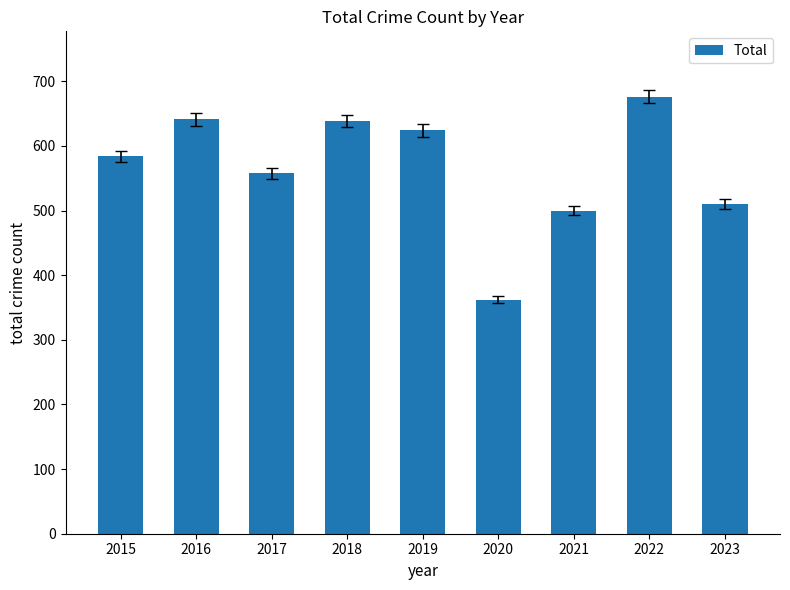

Approximately how many times larger is the value at 2022 compared to 2015?

1.2